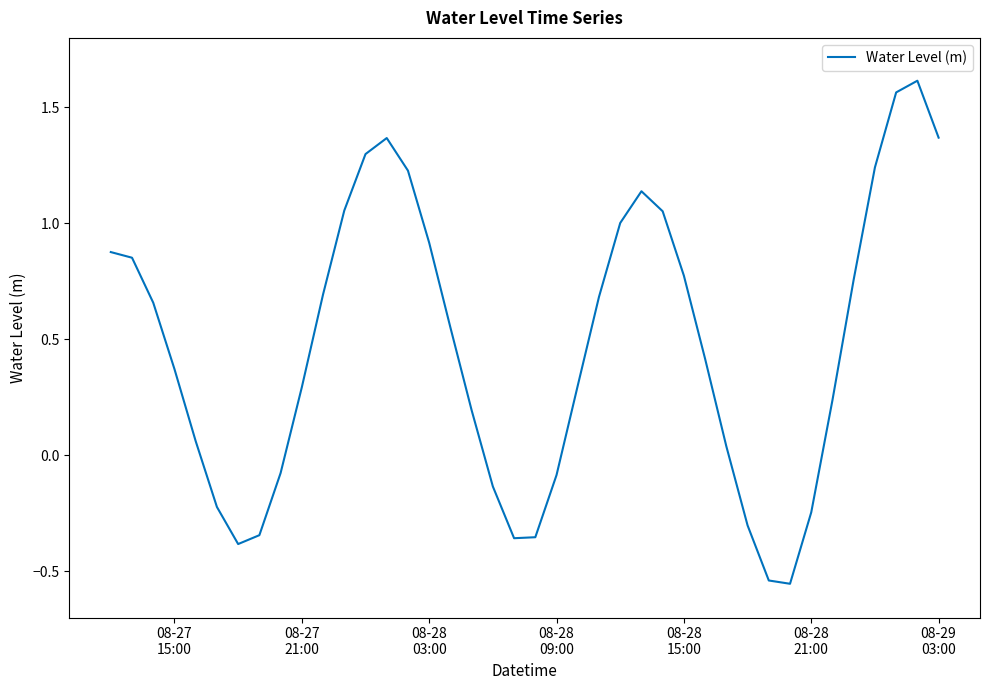

How many distinct data groups are displayed?

1